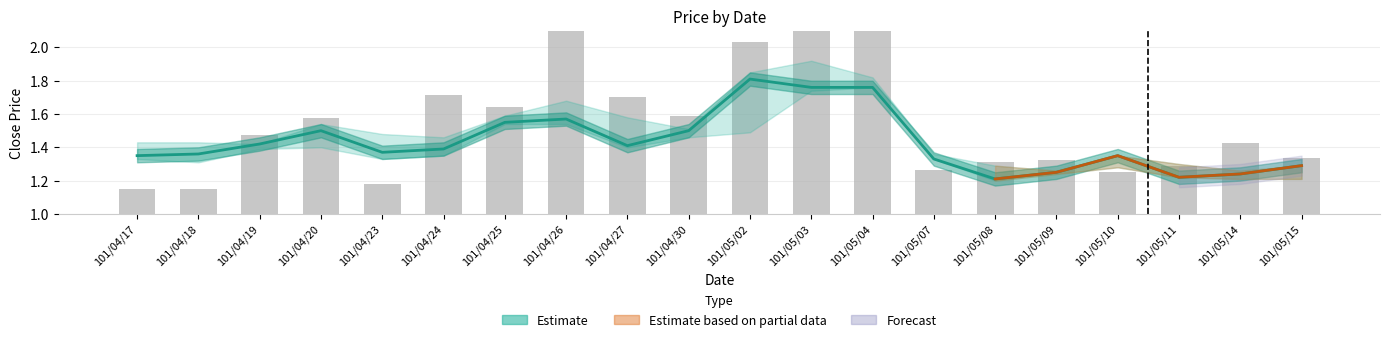

Approximately how many times larger is the value at 101/05/02 compared to 101/05/09?

1.4